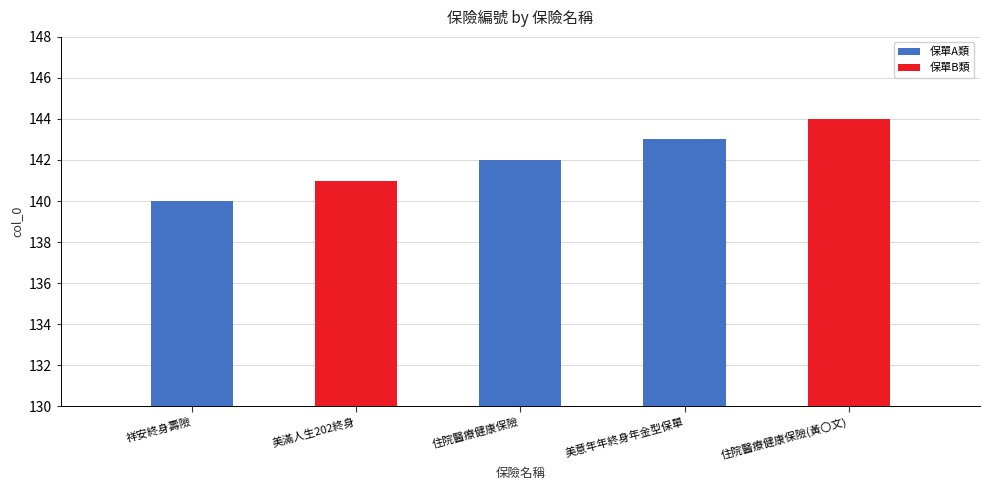

What position from the left is 美滿人生202終身?

2